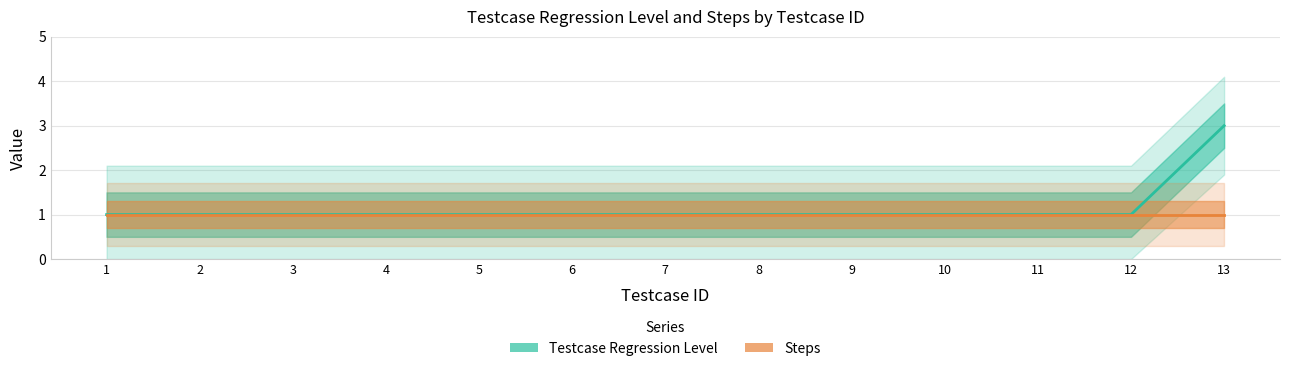

The value of Steps at 3 is 1. True or false?

True